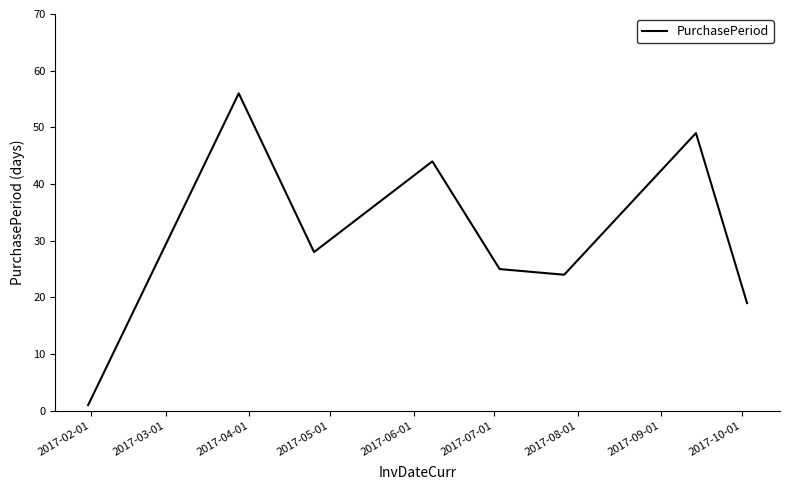

What is the maximum value shown in the chart?

56